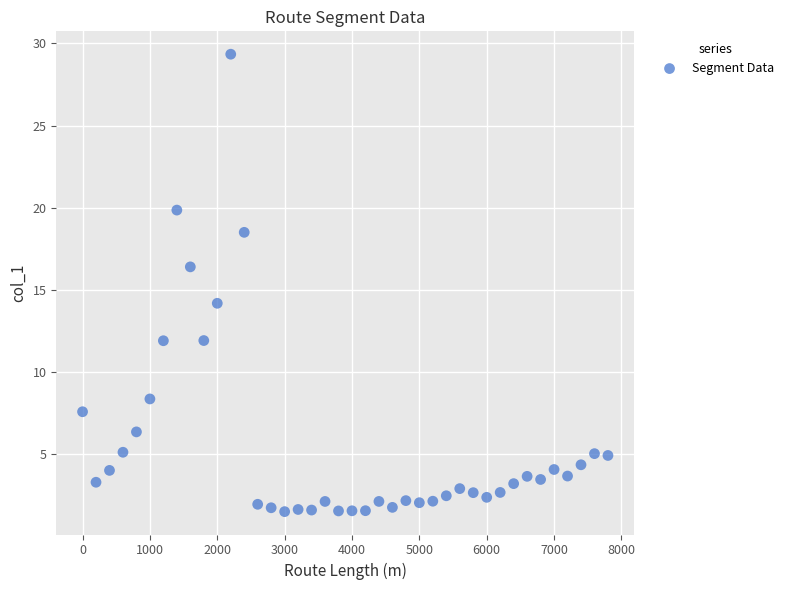

What Y value in the scatter plot is closest to 15?

14.2